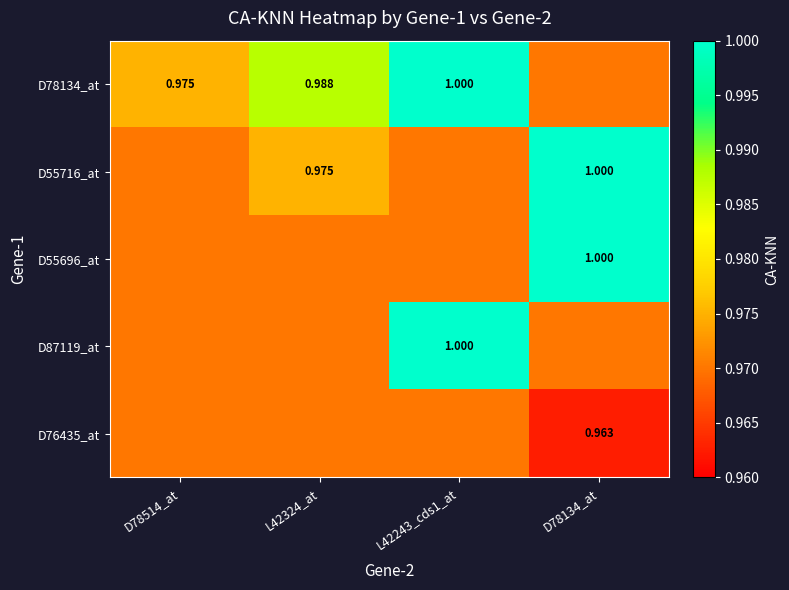

Which series has the largest total across all categories?

D78134_at